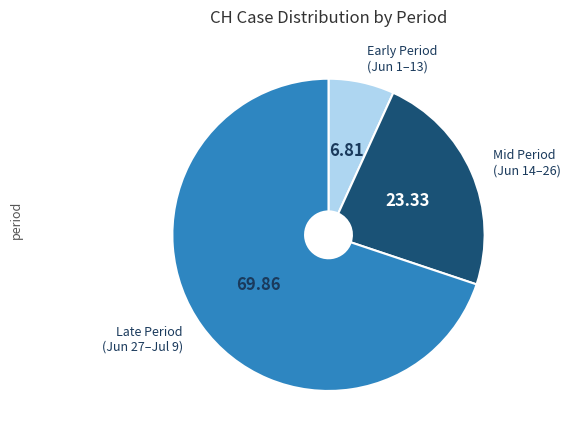

Which slice is the largest?

Late Period (Jun 27–Jul 9)